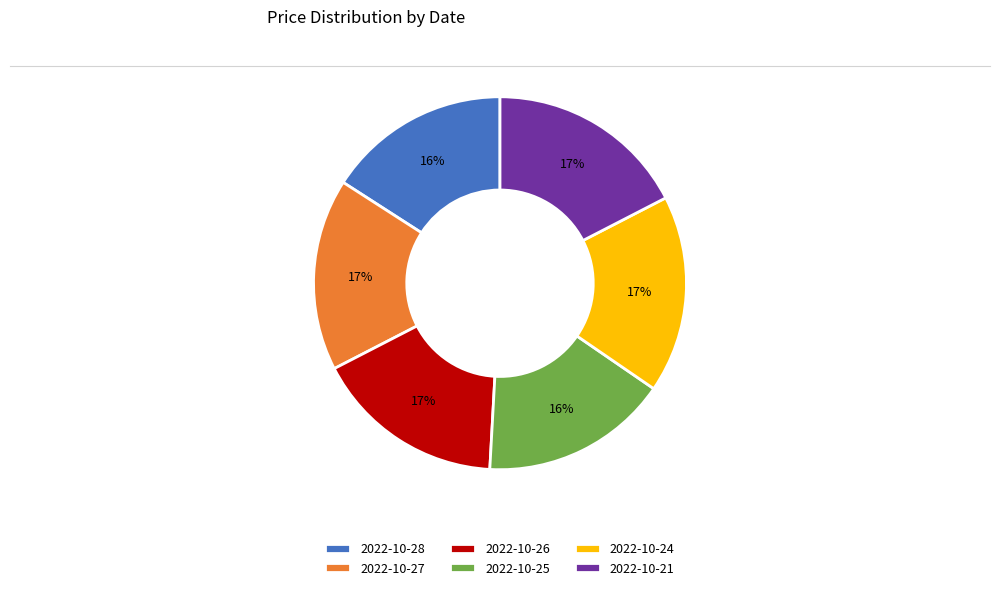

To the nearest percent, what is the combined percentage of 2022-10-27 and 2022-10-28?

33%